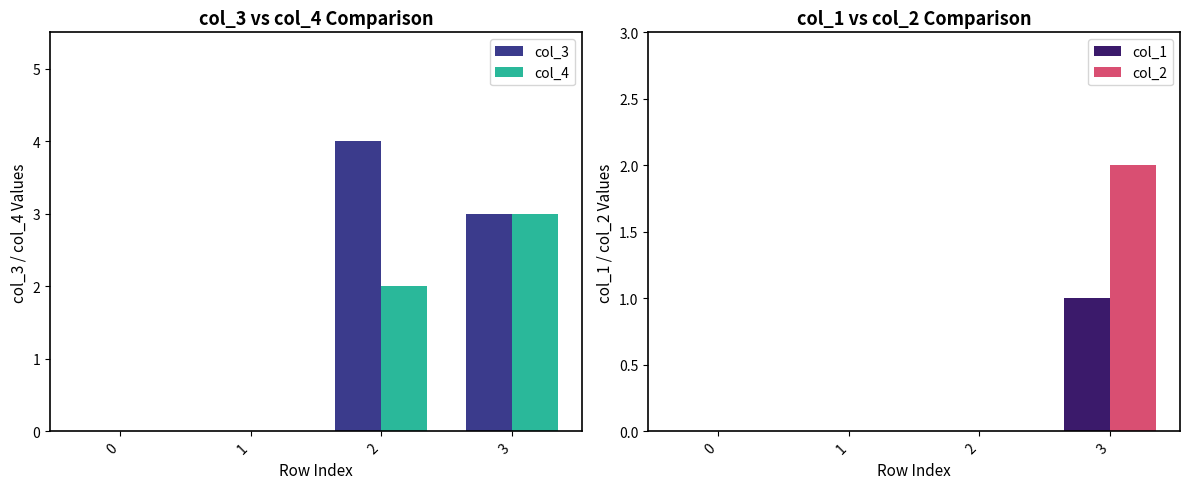

What is the value of the col_3 bar at the 3rd from the left?

4